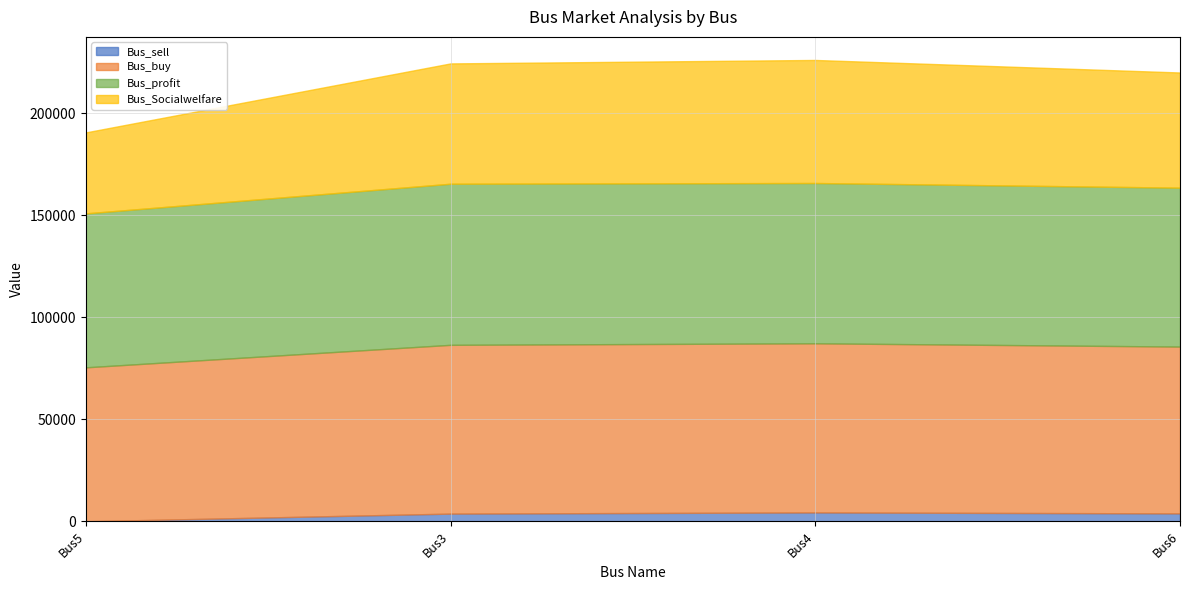

Which series has the largest range (max minus min)?

Bus_Socialwelfare